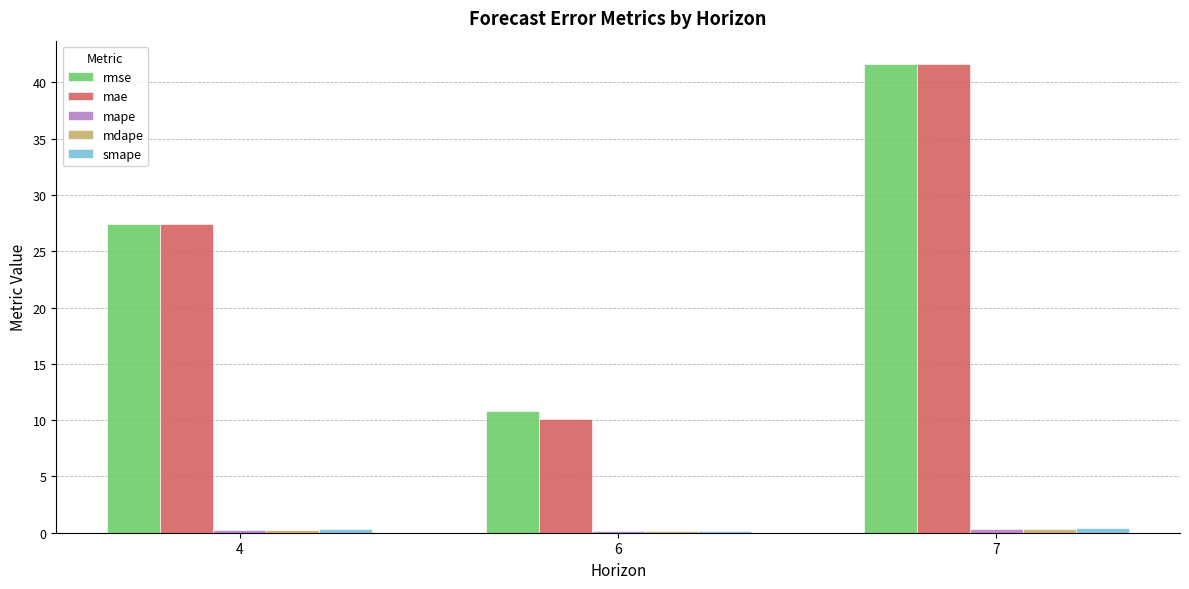

Which series has the largest range (max minus min)?

mae